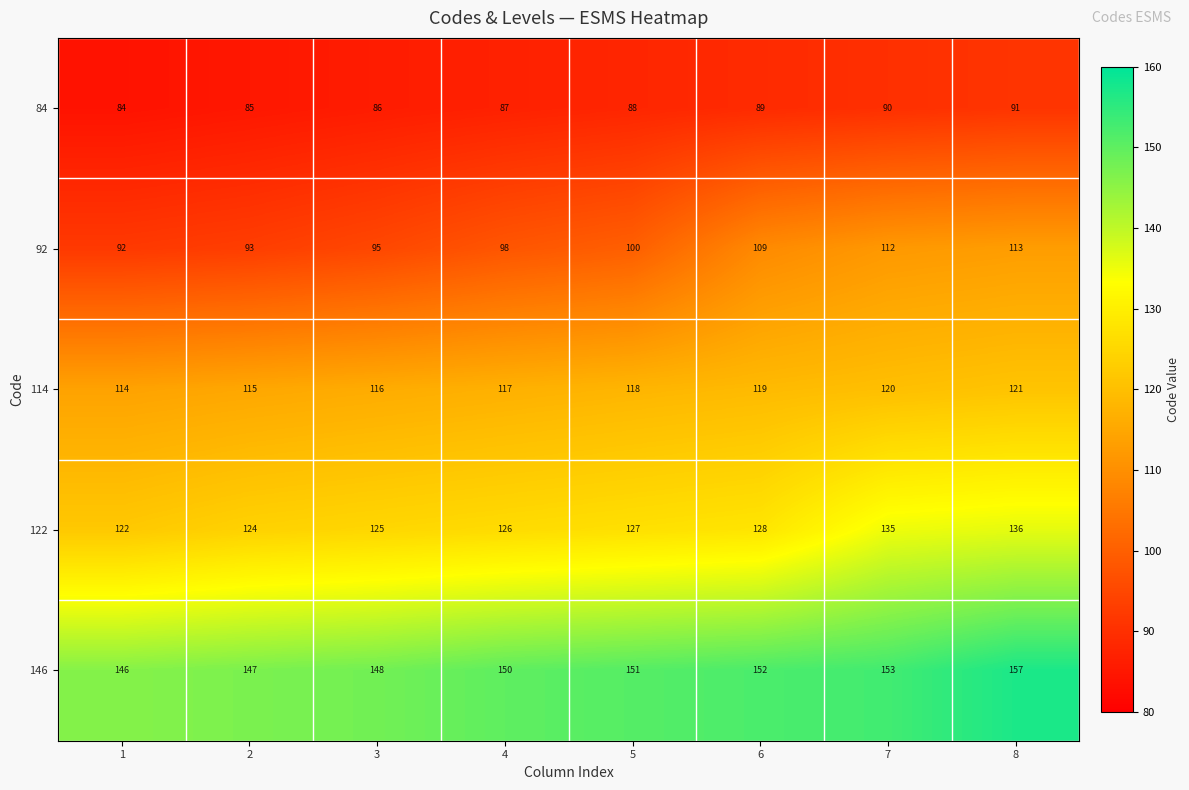

True or false: 122 has a value of 239 at 7.

False